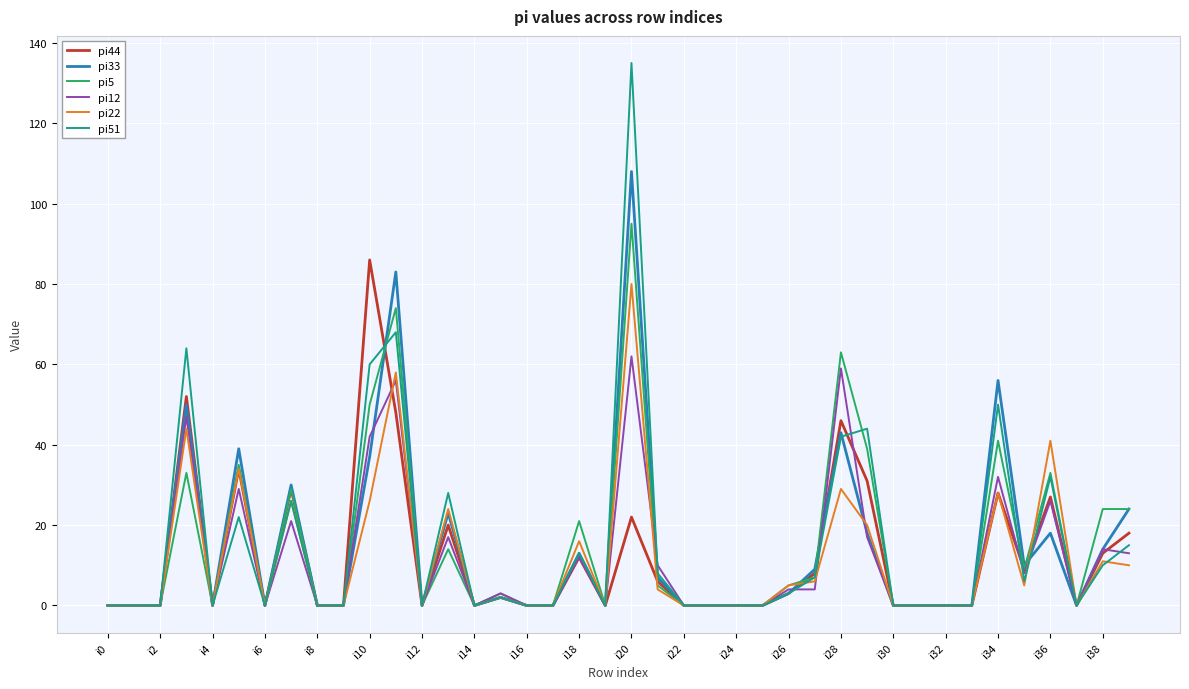

What is the greatest value displayed?

135